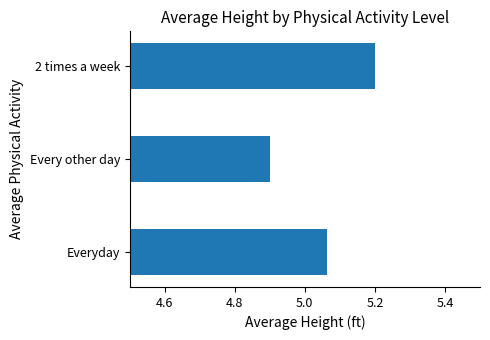

Does the chart contain any negative values?

No